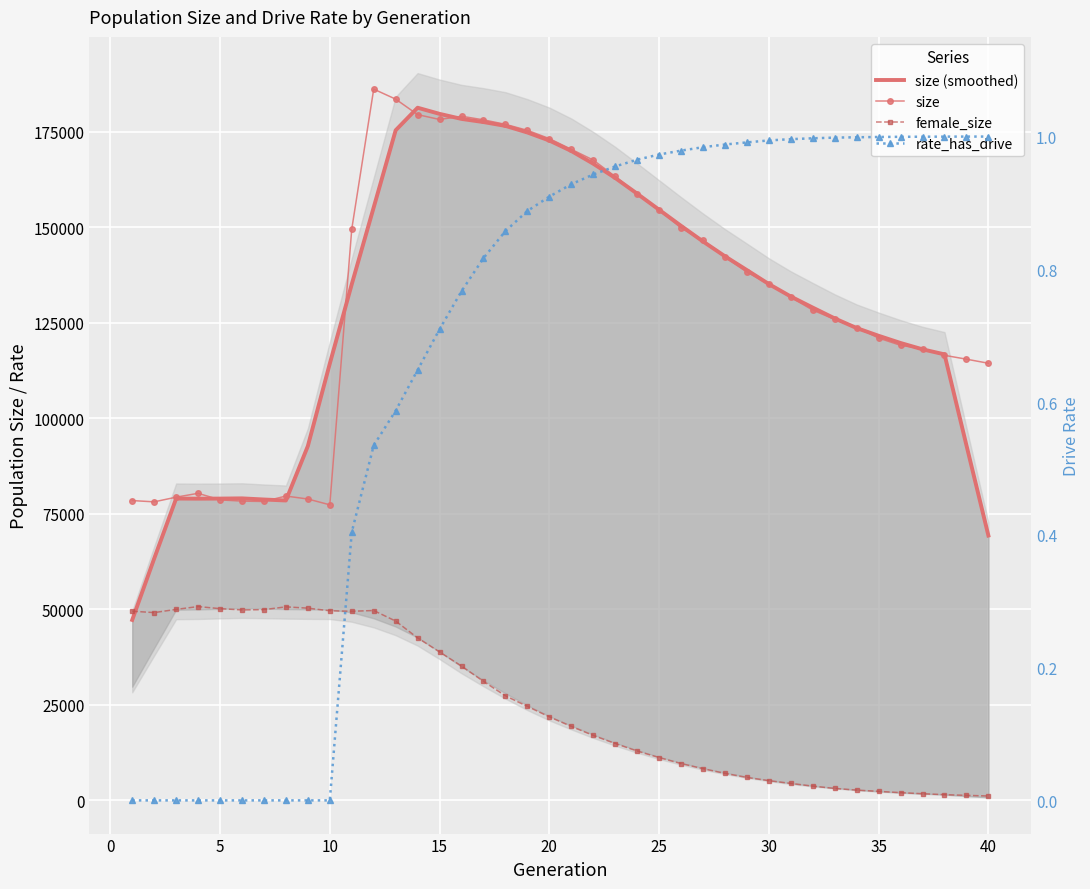

What is the difference between the maximum and minimum values in the size (smoothed) series?

134134.0